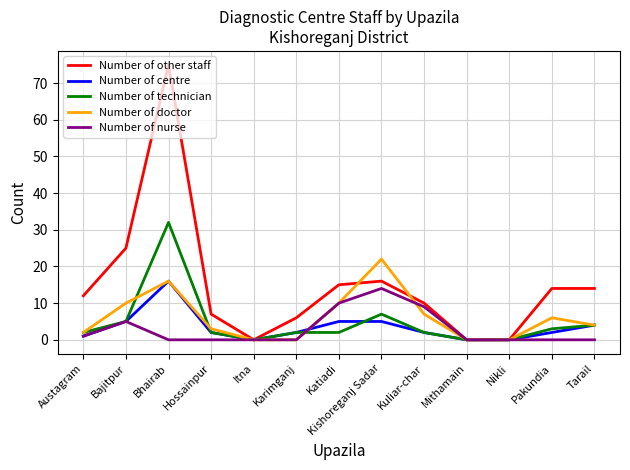

How many distinct data groups are displayed?

5